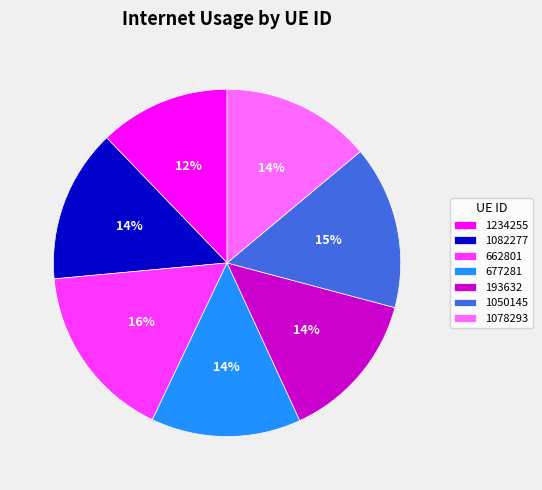

Is there any slice that represents more than half of the pie?

No